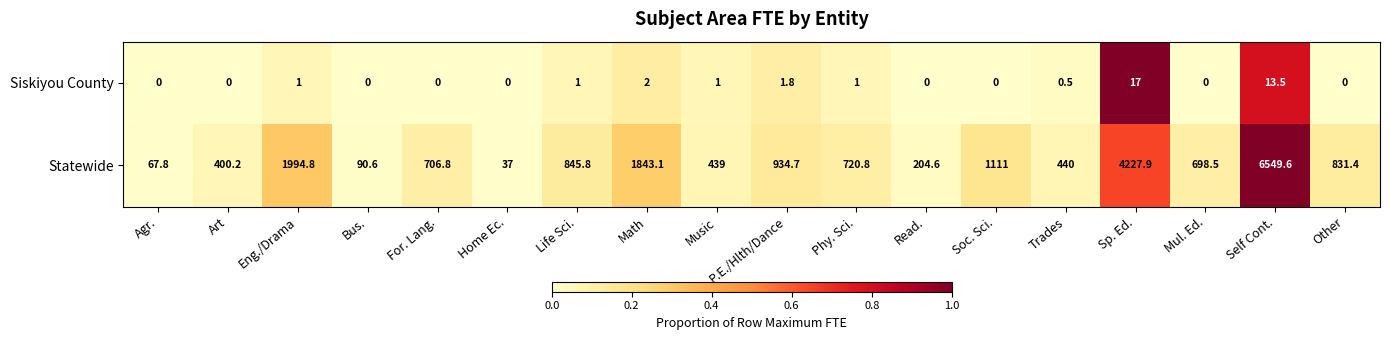

Which category has the lowest value in the Statewide series?

Home Ec.